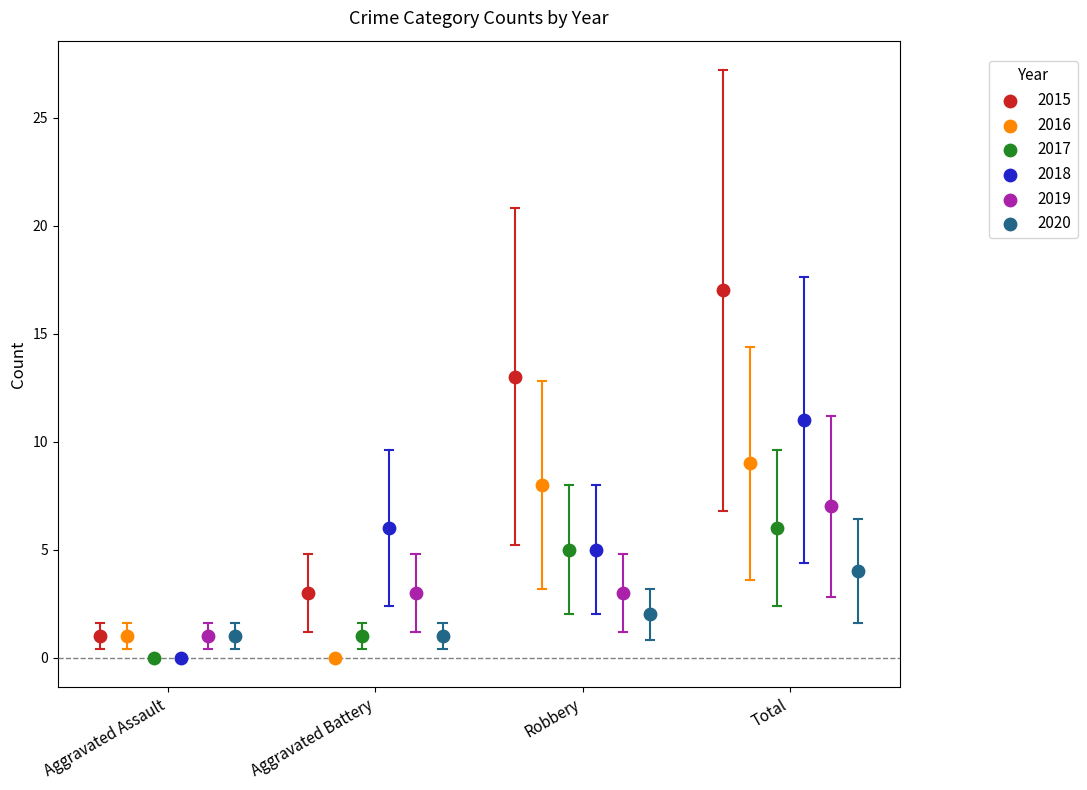

Which series has the largest Y range (max minus min)?

2015